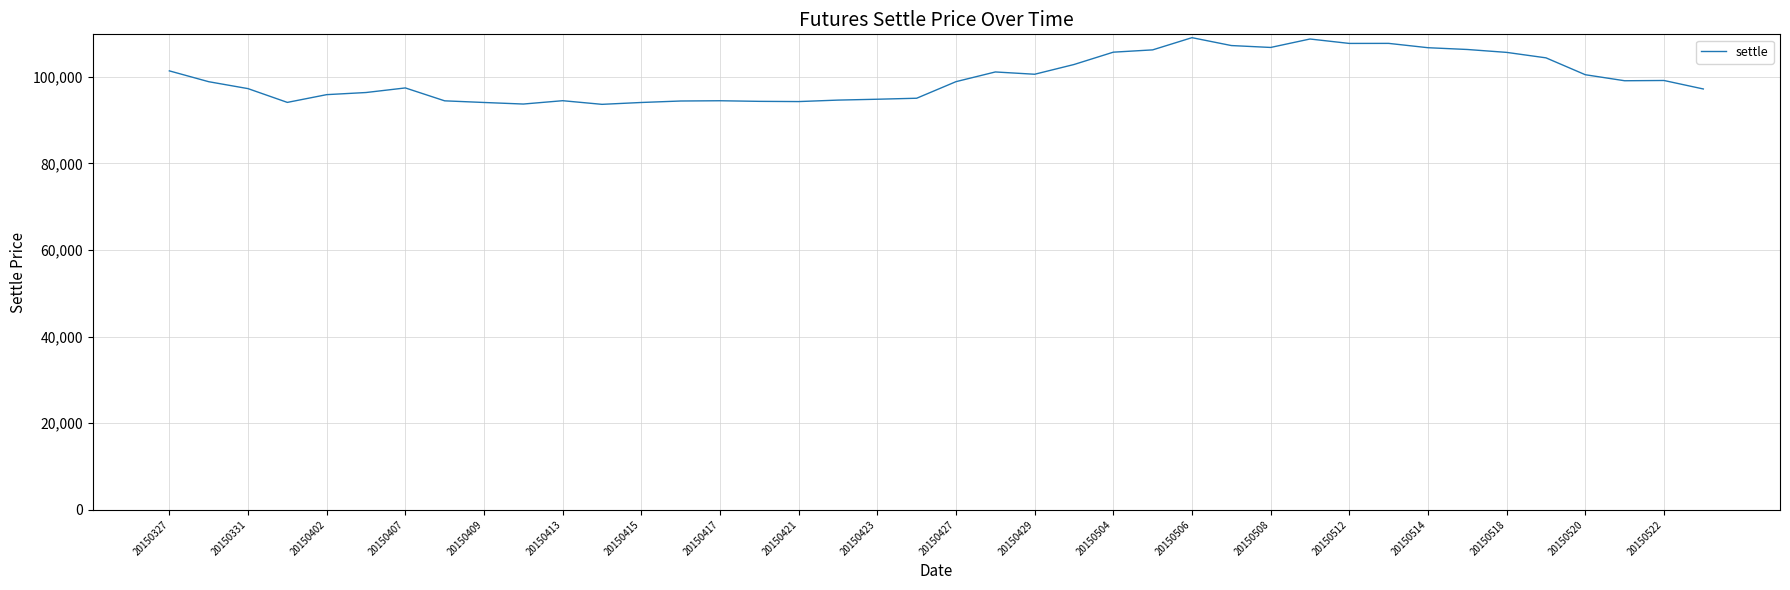

What is the average value?

99720